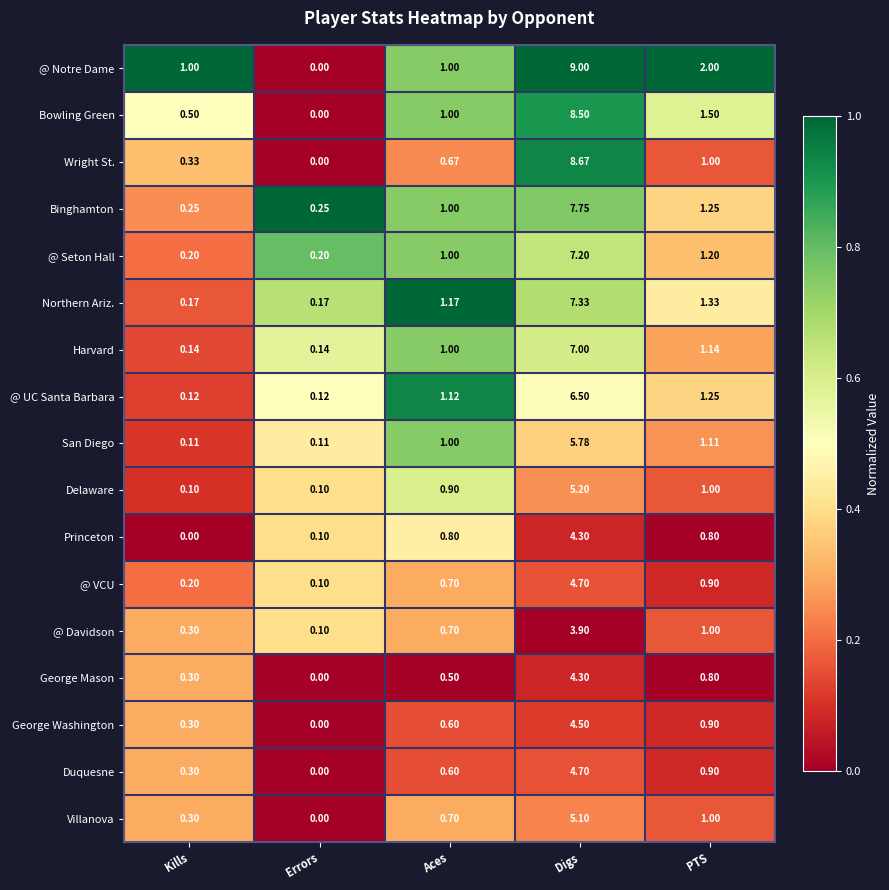

Which series has the largest range (max minus min)?

@ Notre Dame